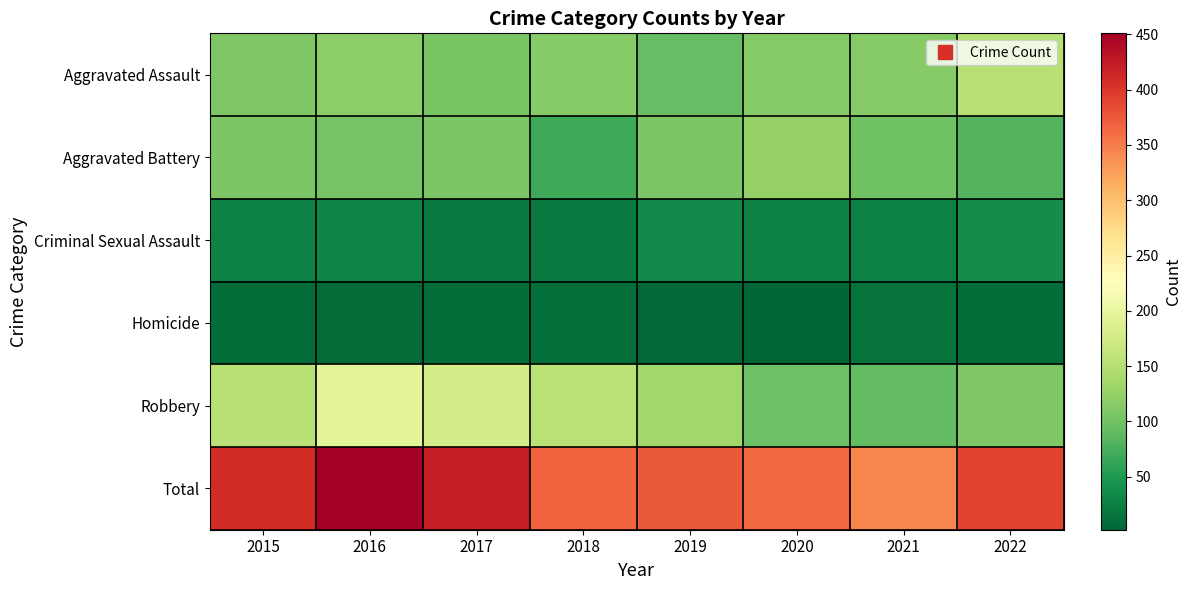

Reading right to left, extract all data points from this chart.

Aggravated Assault: 2022=152	2021=115	2020=113	2019=92	2018=115	2017=105	2016=118	2015=110
Aggravated Battery: 2022=82	2021=100	2020=126	2019=108	2018=67	2017=108	2016=102	2015=108
Criminal Sexual Assault: 2022=38	2021=25	2020=27	2019=35	2018=21	2017=21	2016=30	2015=28
Homicide: 2022=9	2021=13	2020=2	2019=5	2018=10	2017=8	2016=7	2015=9
Robbery: 2022=110	2021=91	2020=97	2019=135	2018=155	2017=178	2016=194	2015=154
Total: 2022=391	2021=344	2020=365	2019=375	2018=368	2017=420	2016=451	2015=409